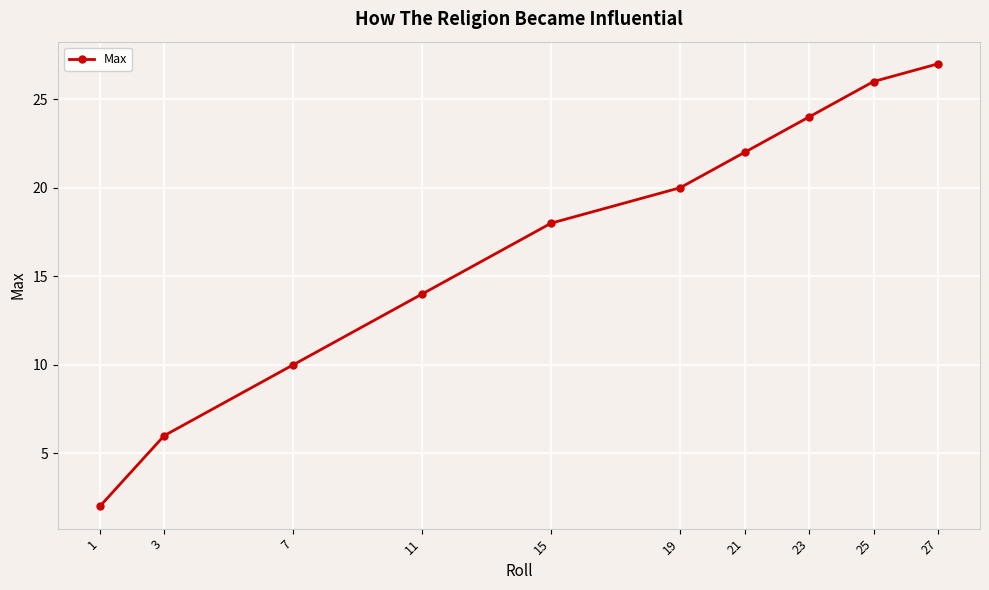

What value does the data have at 11?

14